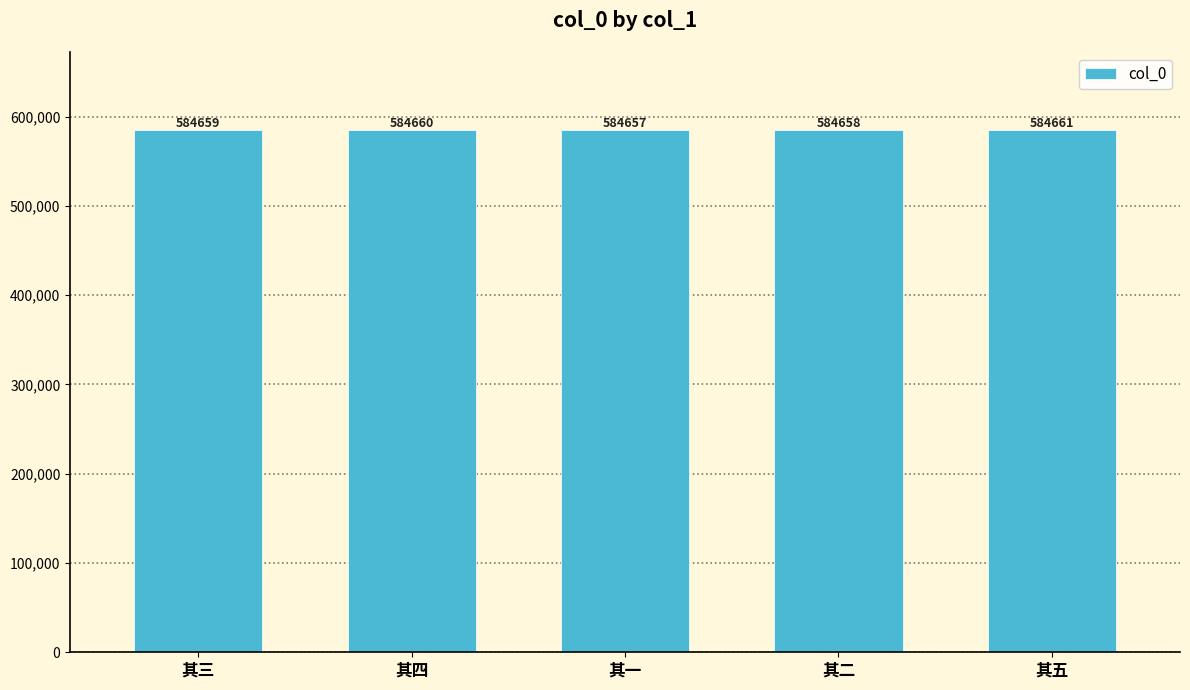

What is the greatest value displayed?

584661